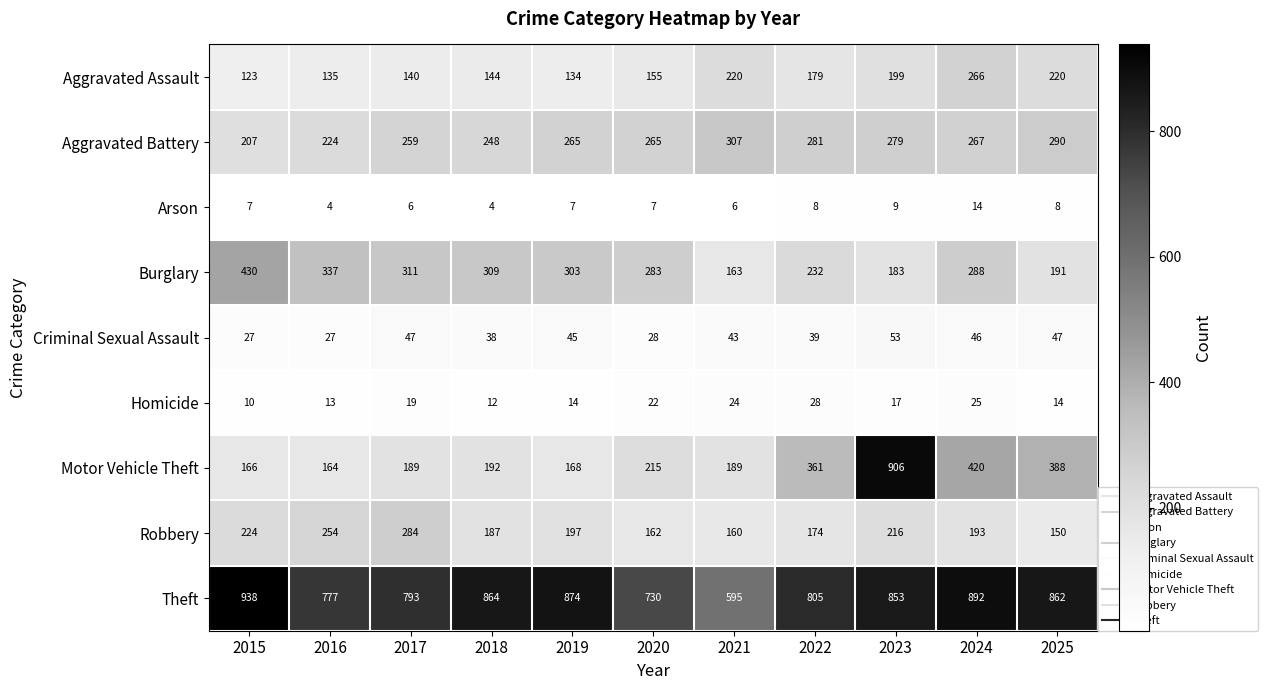

What is the approximate value of Theft at 2020, to the nearest 5?

730